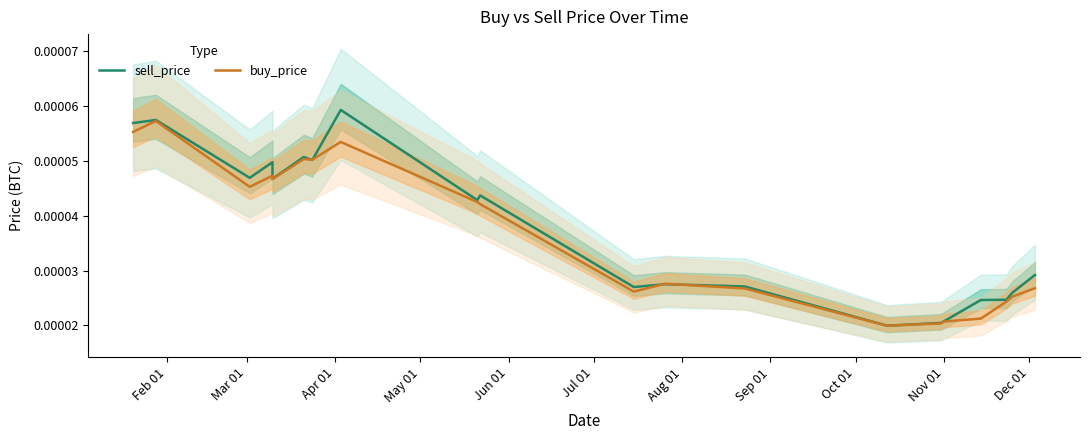

The value of buy_price at Oct 01 is 0.0. True or false?

True